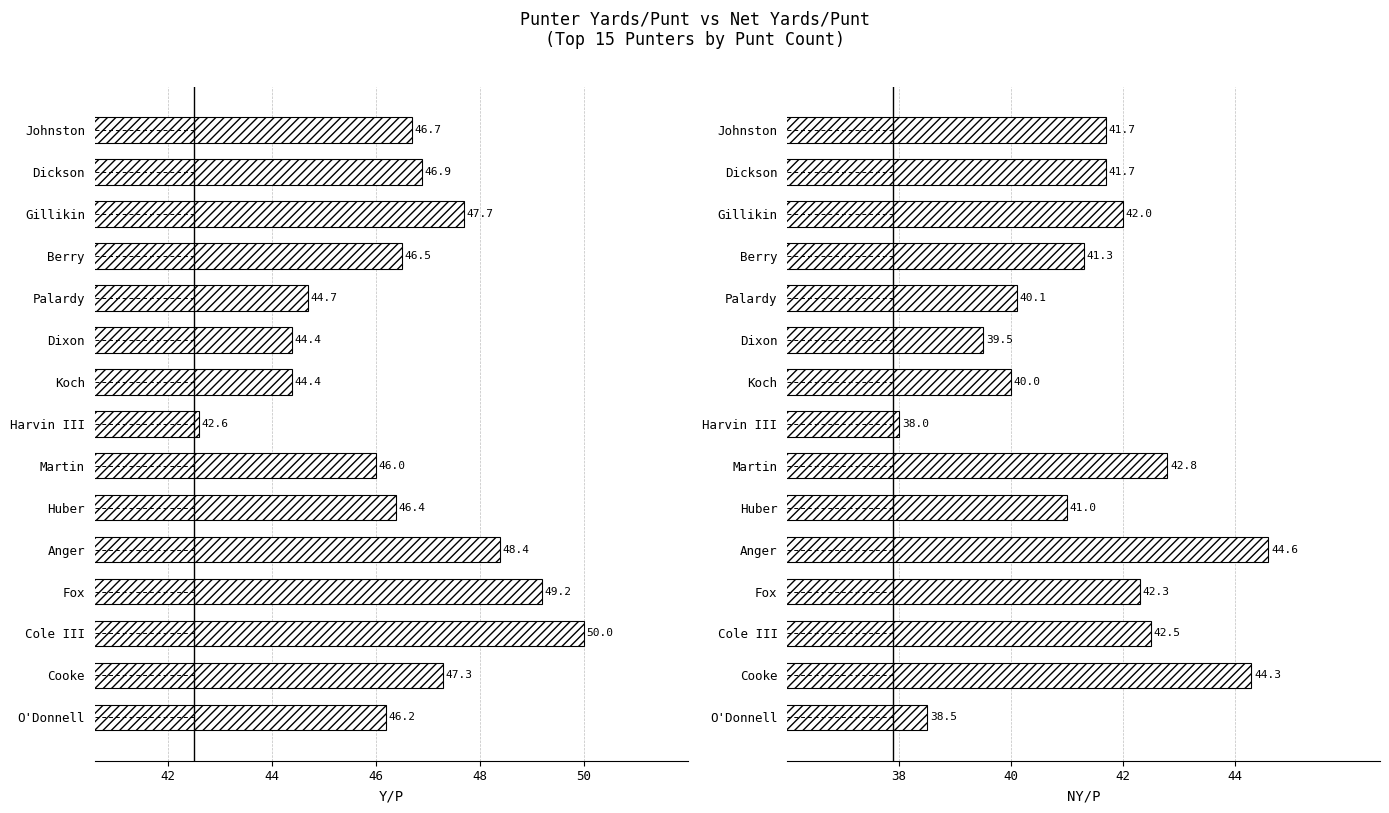

Is it true that NY/P equals 70.5 at Dickson?

False